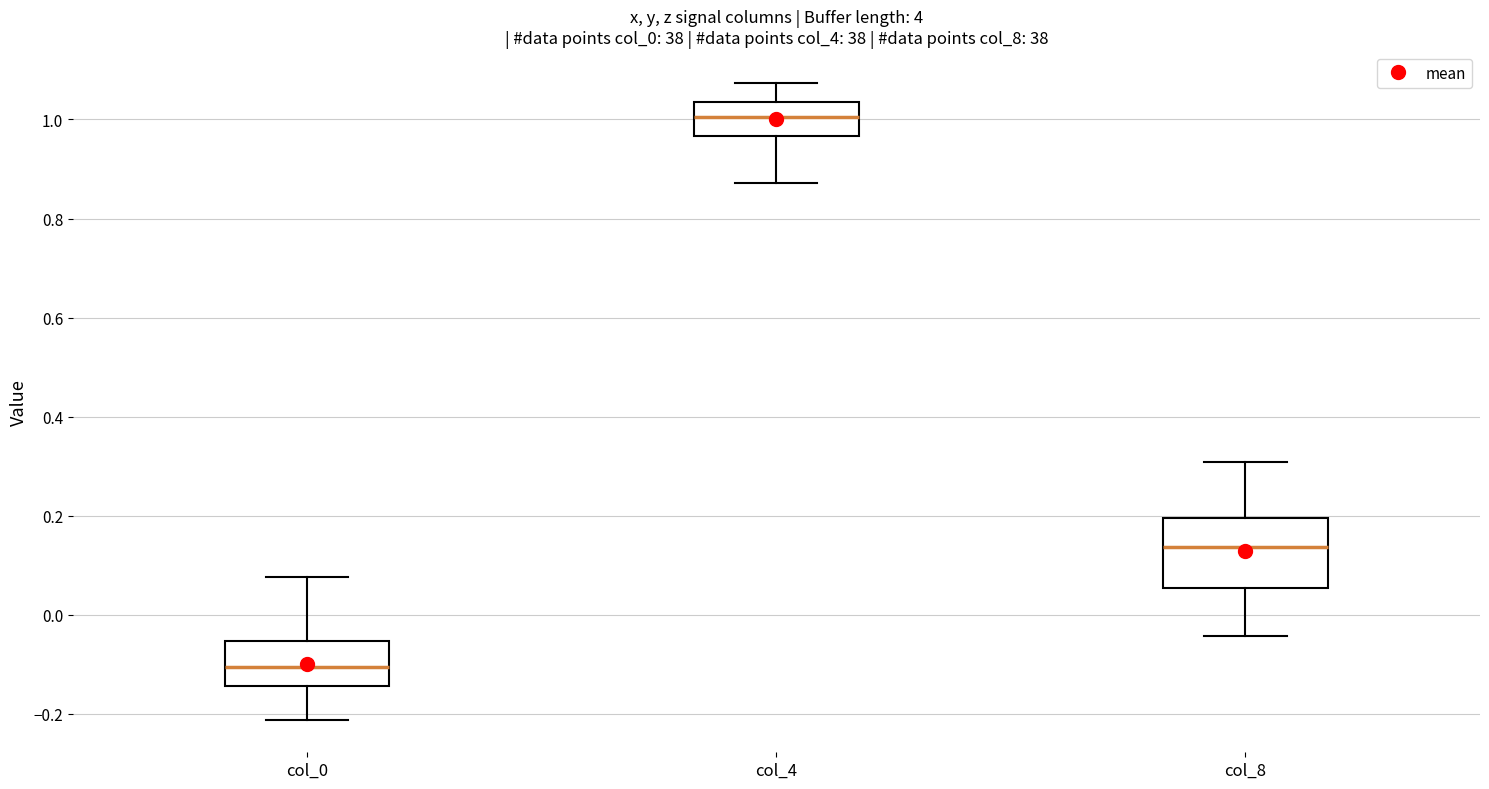

Comparing the boxes themselves (not the whiskers), which one is the tallest?

col_8